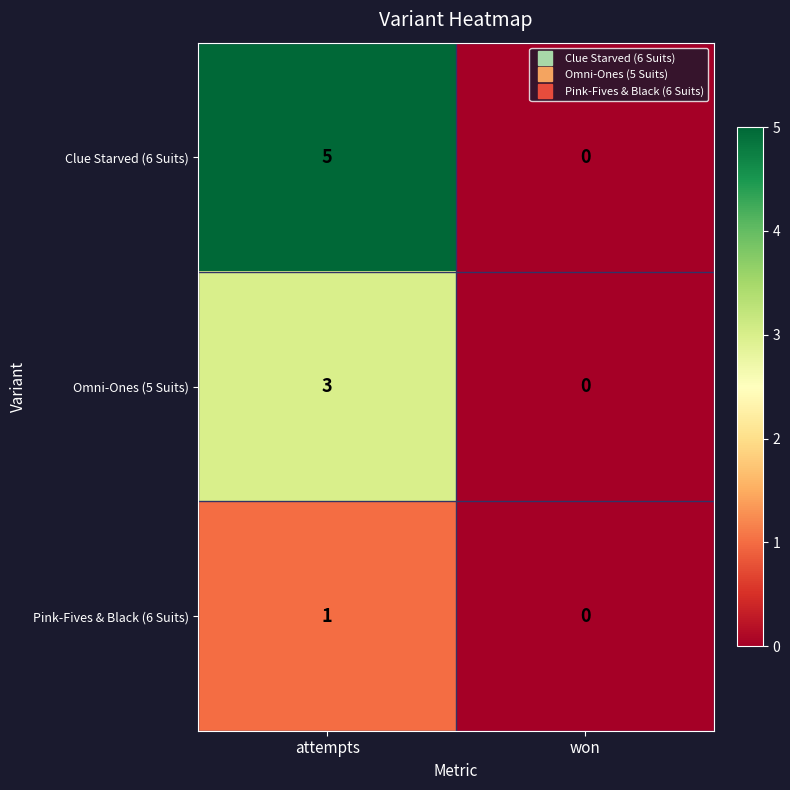

Reading left to right, list all the values displayed in this chart.

Clue Starved (6 Suits): attempts=5	won=0
Omni-Ones (5 Suits): attempts=3	won=0
Pink-Fives & Black (6 Suits): attempts=1	won=0